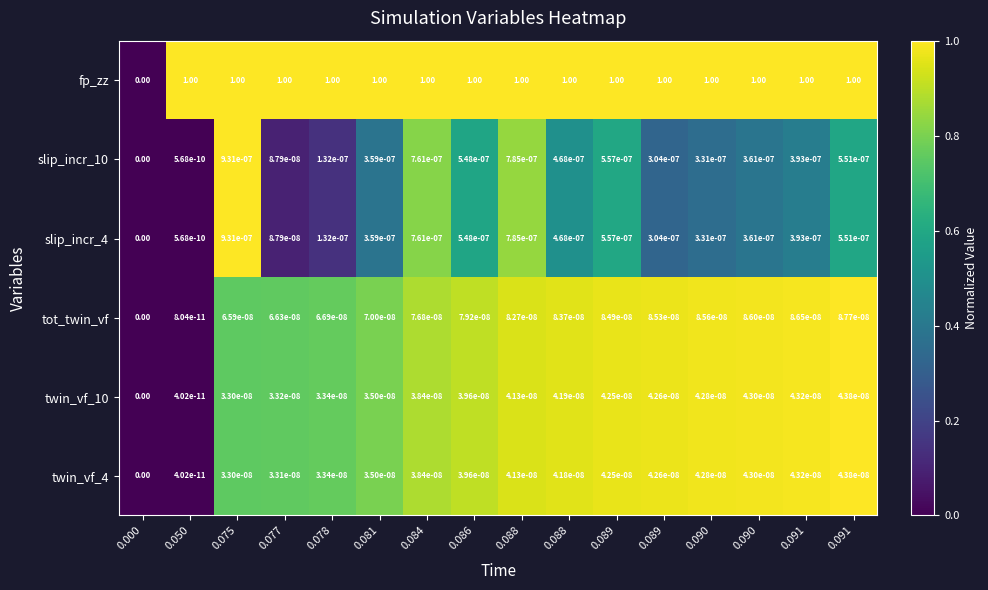

How many values in the slip_incr_10 series exceed 0?

15